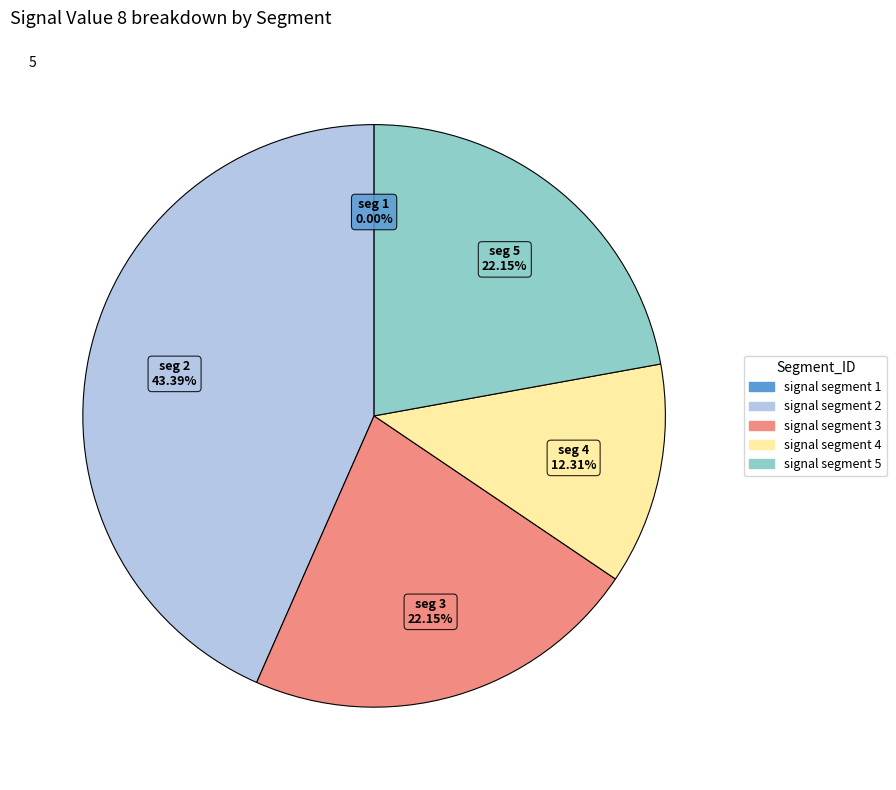

Which category has the smallest portion of the pie?

signal segment 1